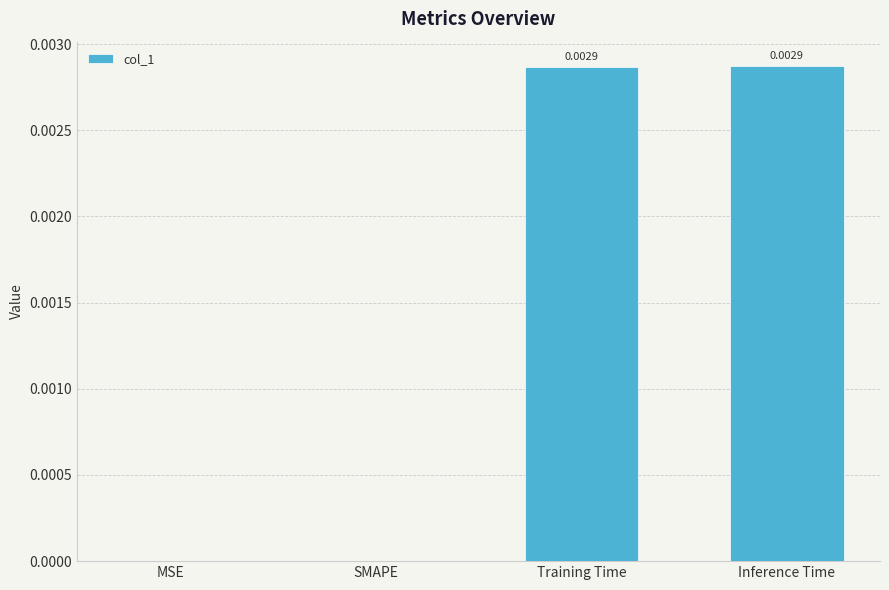

The value at SMAPE is 0.0. True or false?

True